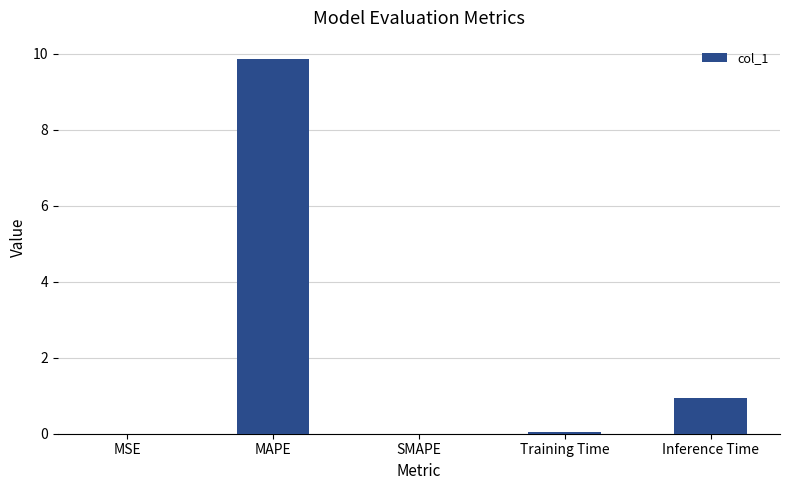

What is the maximum value shown in the chart?

9.9